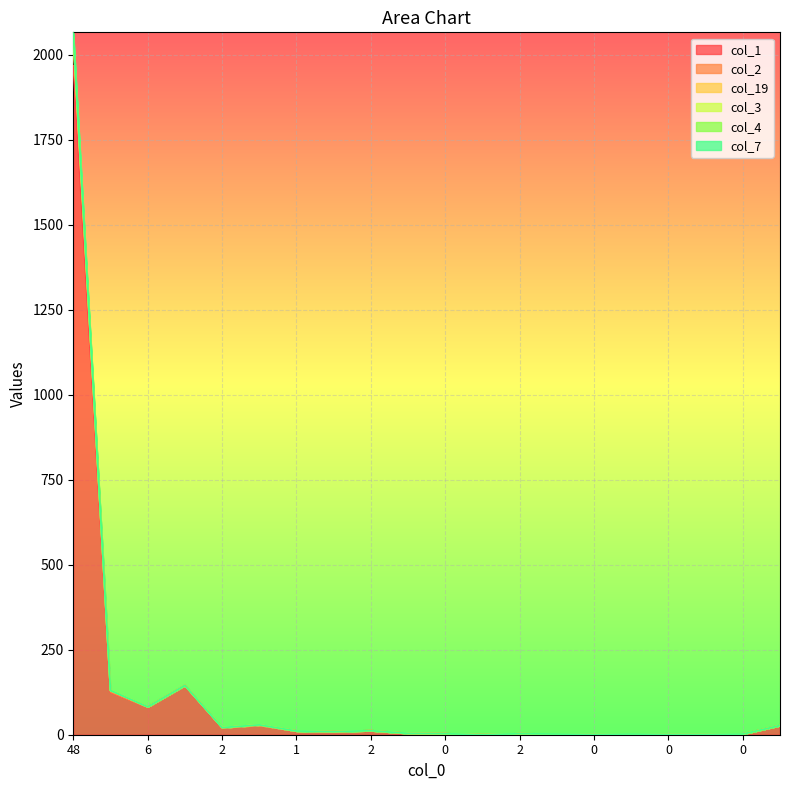

Is it true that col_7 equals 35 at 1?

False